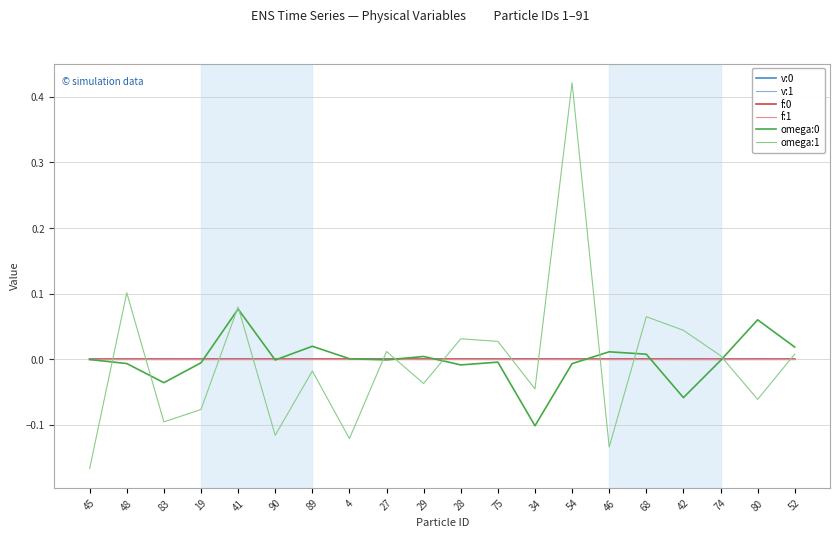

What position from the left is 75?

12